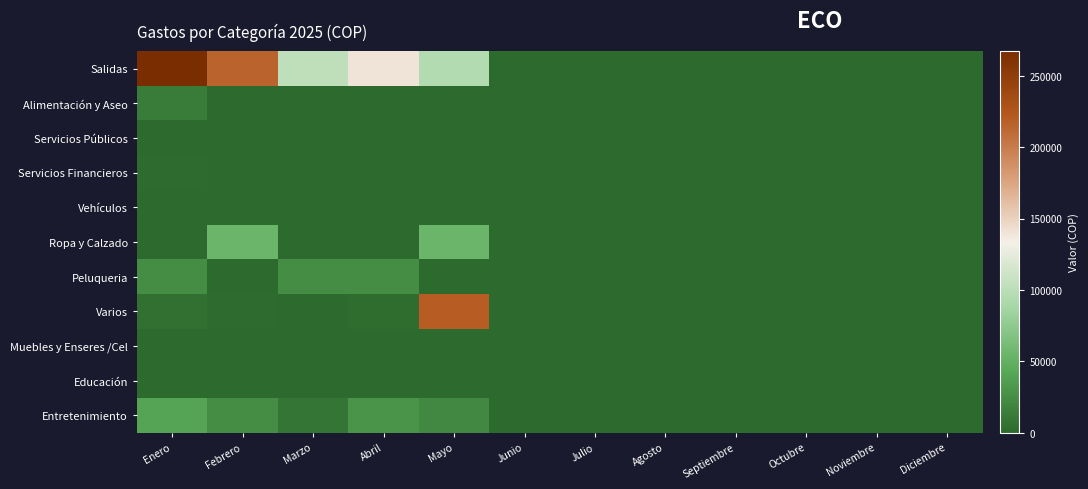

What is the difference between the highest and lowest values at Febrero?

215133